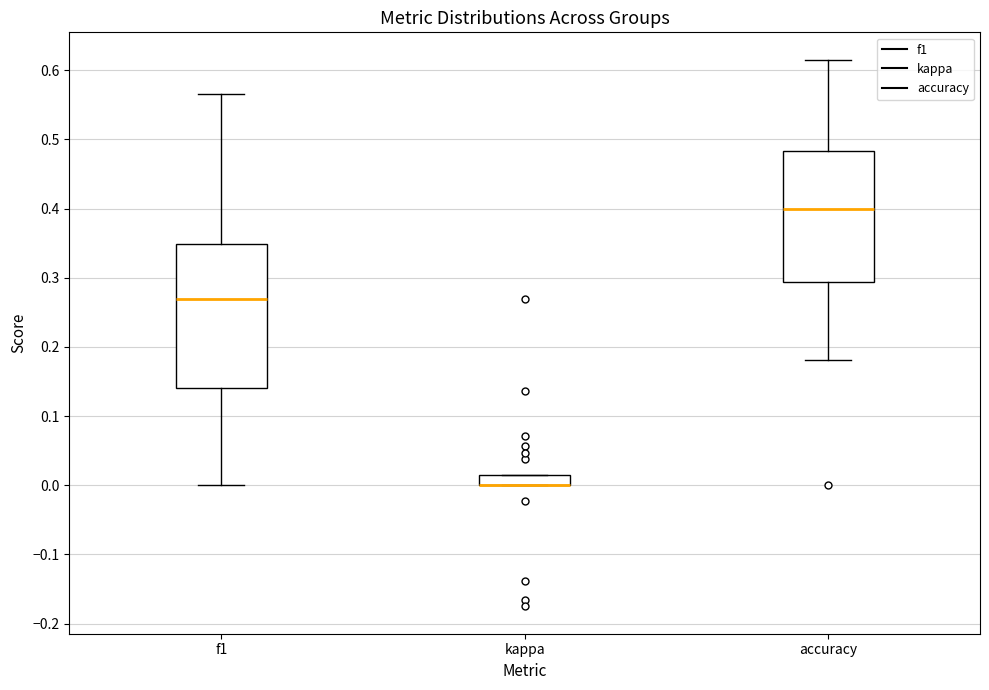

Comparing the boxes themselves (not the whiskers), which one is the tallest?

f1